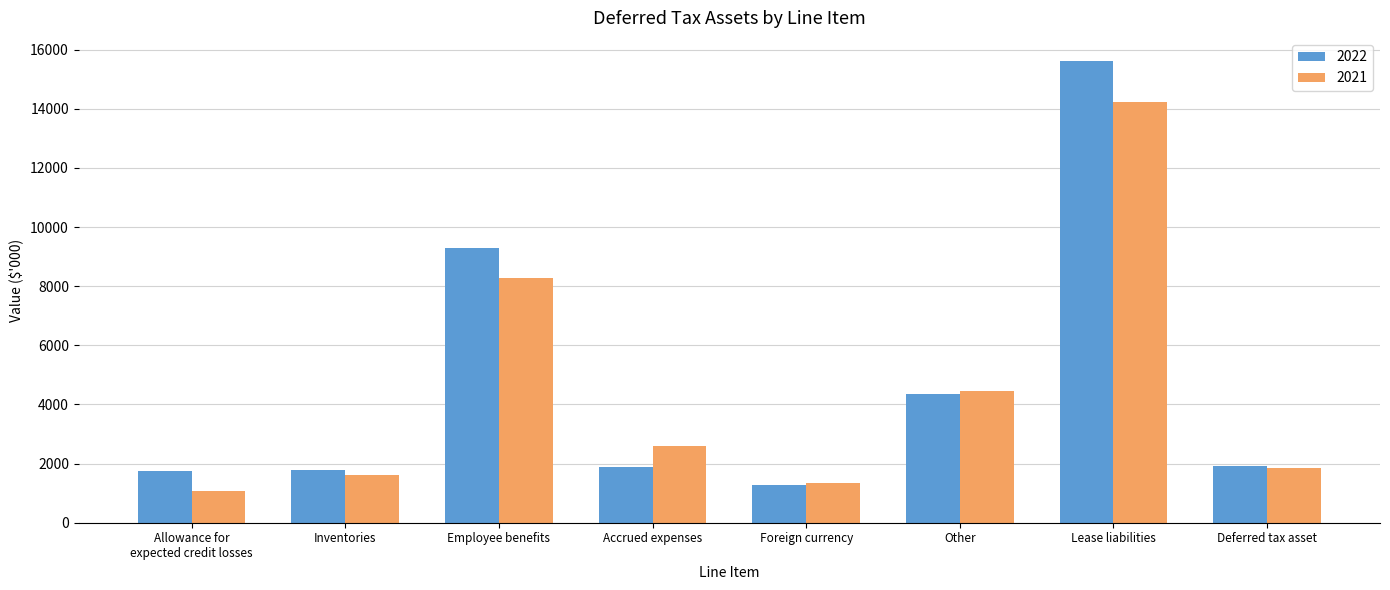

What is the label of the 4th bar from the left?

Accrued expenses